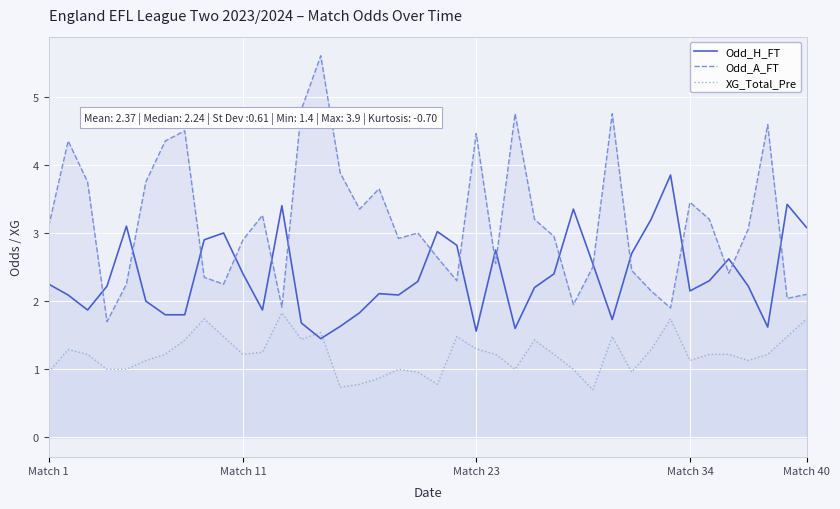

At which category does the chart reach its minimum across all series?

28